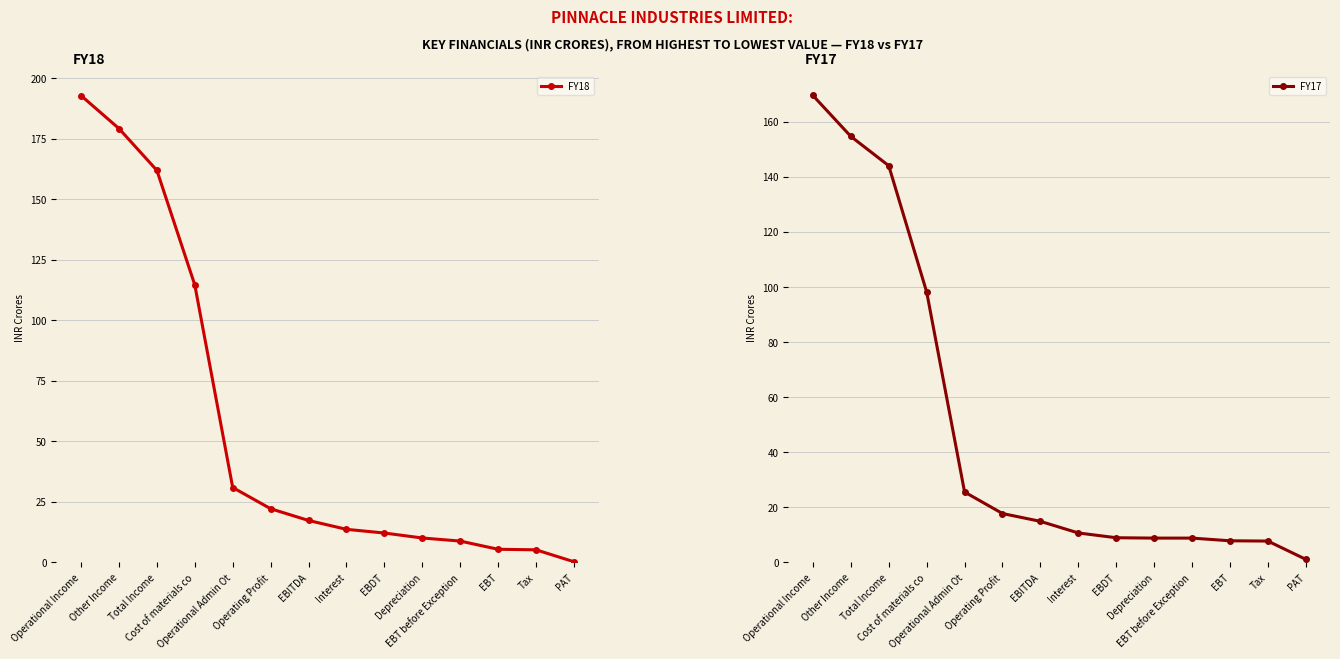

Which series has the widest spread of values?

FY18